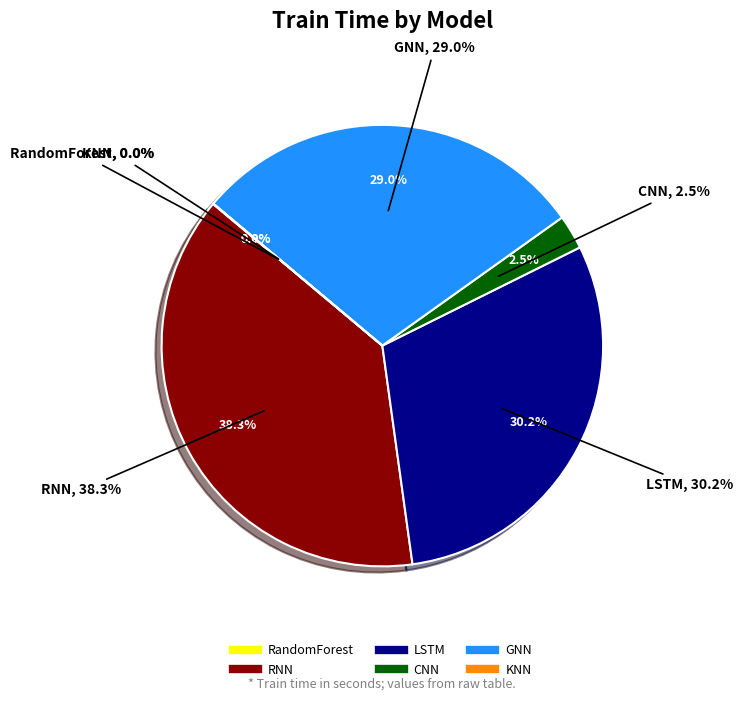

The RNN slice represents 38% of the pie. True or false?

True